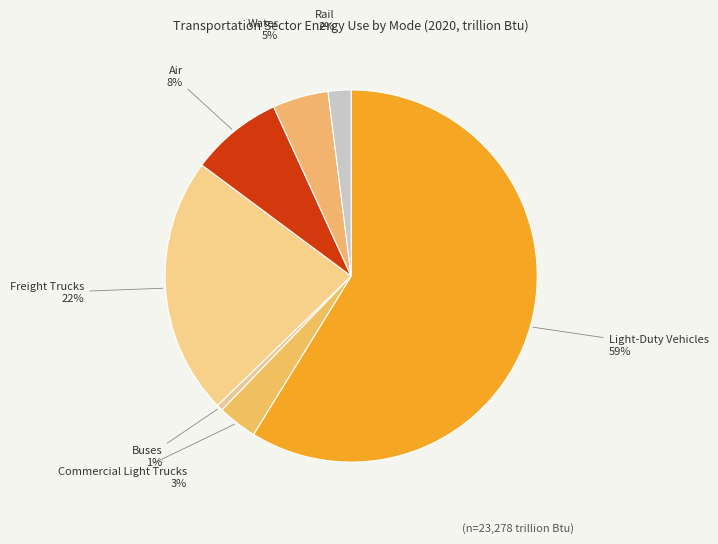

How many segments does this pie chart have?

7